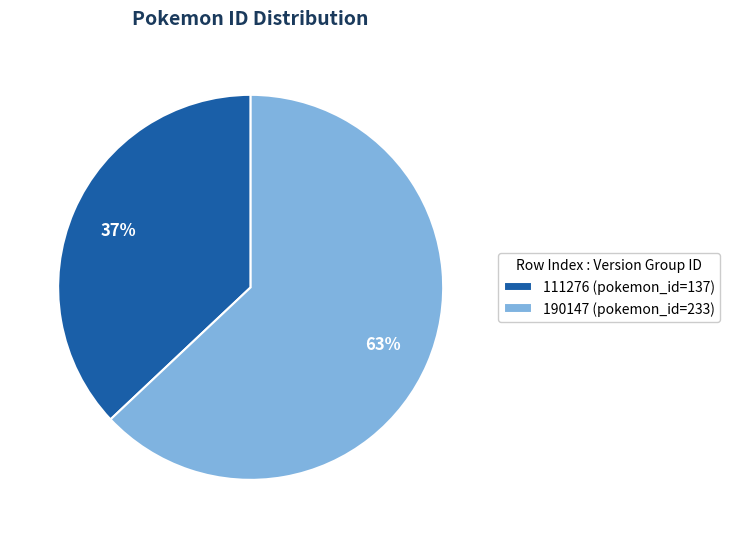

Does 111276 account for over 50% of the chart?

No